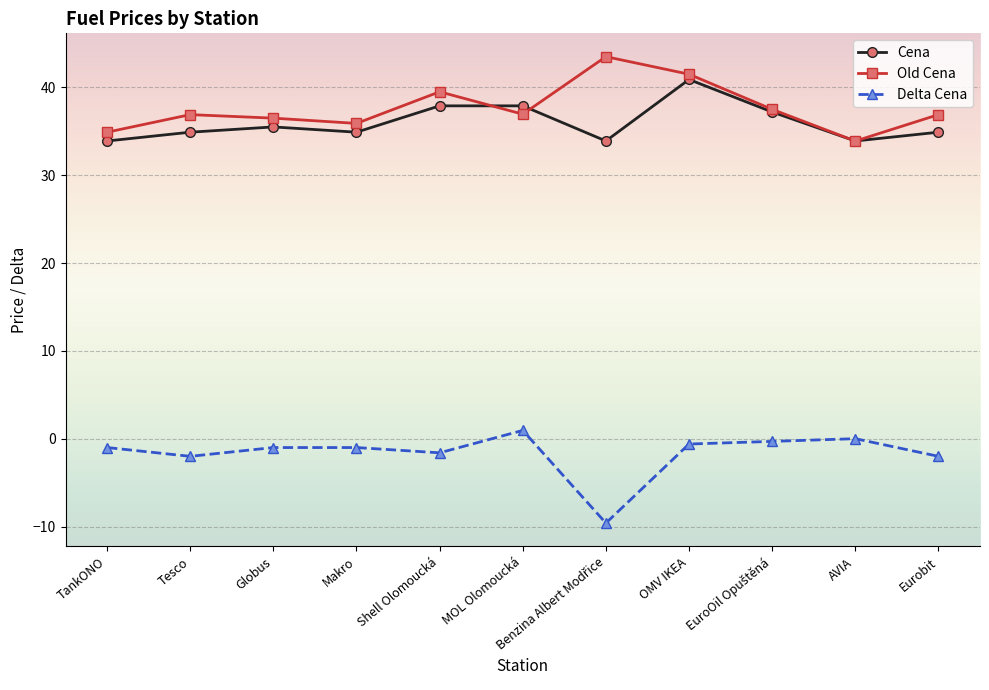

True or false: Old Cena has a value of 41.5 at OMV IKEA.

True